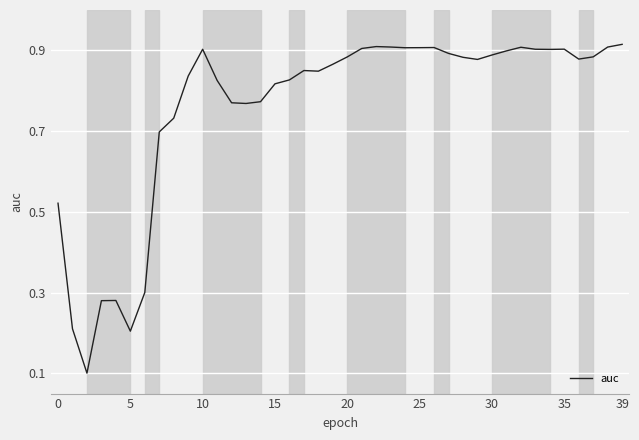

What is the greatest value displayed?

0.9